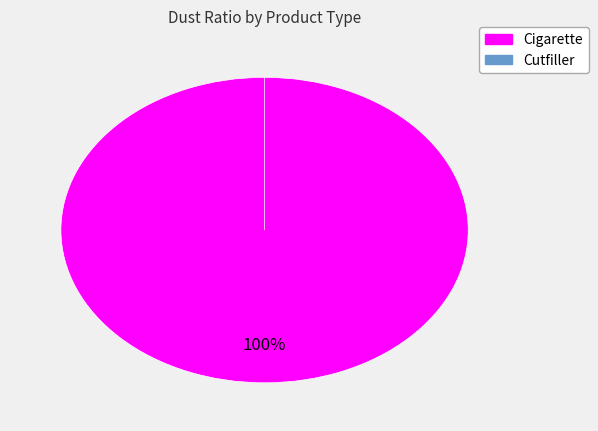

True or false: Cutfiller accounts for 13% of the total.

False